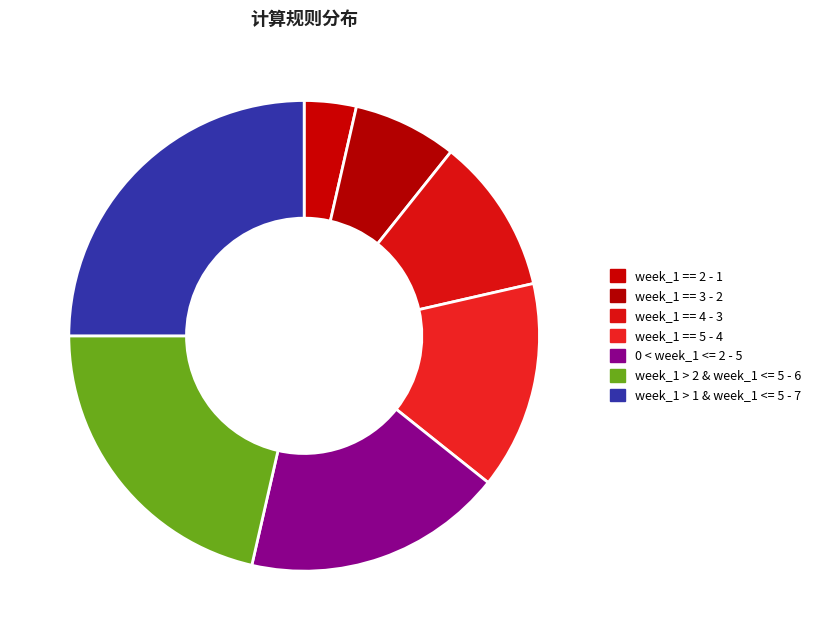

What is the smallest slice in the pie chart?

week_1 == 2